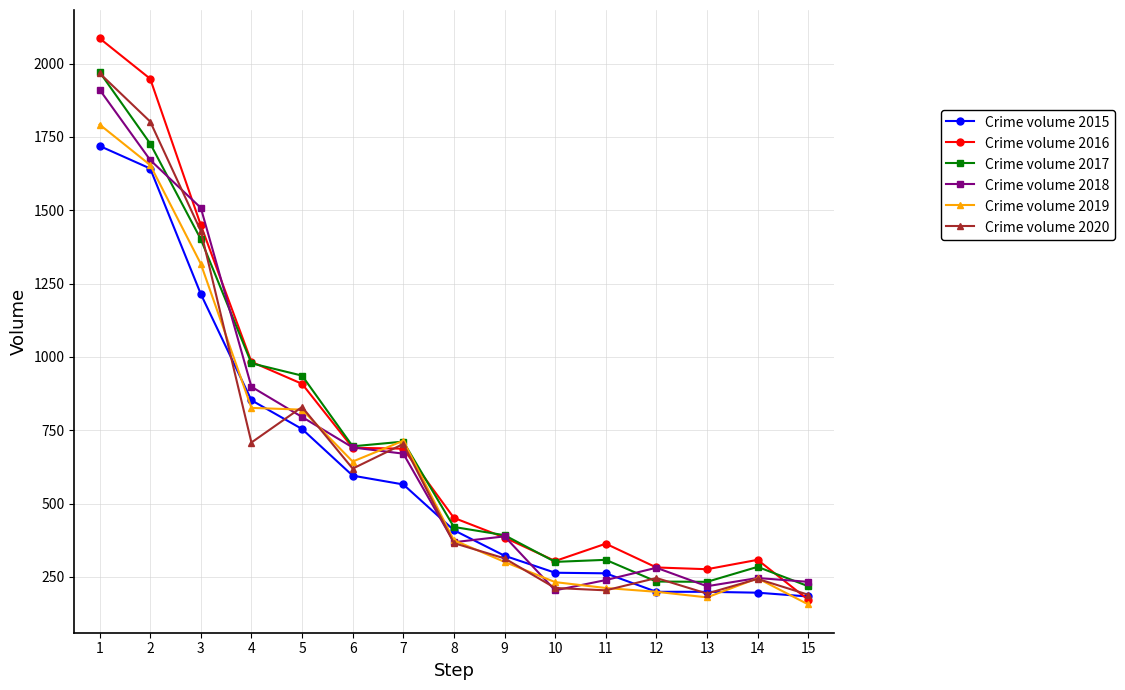

True or false: Crime volume 2018 has more than 0 interior local peaks.

True